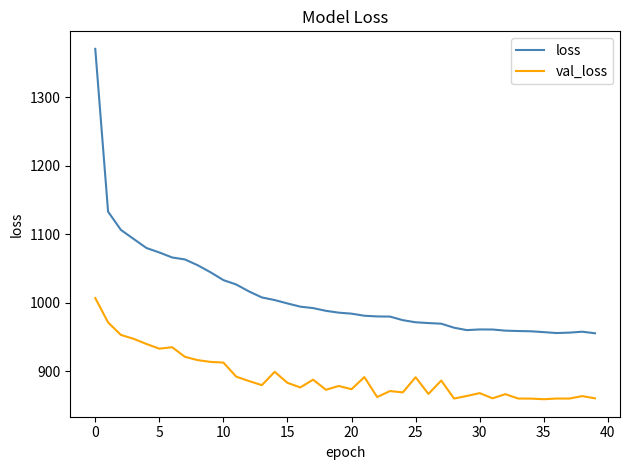

True or false: val_loss has more than 0 points higher than both neighbors.

True